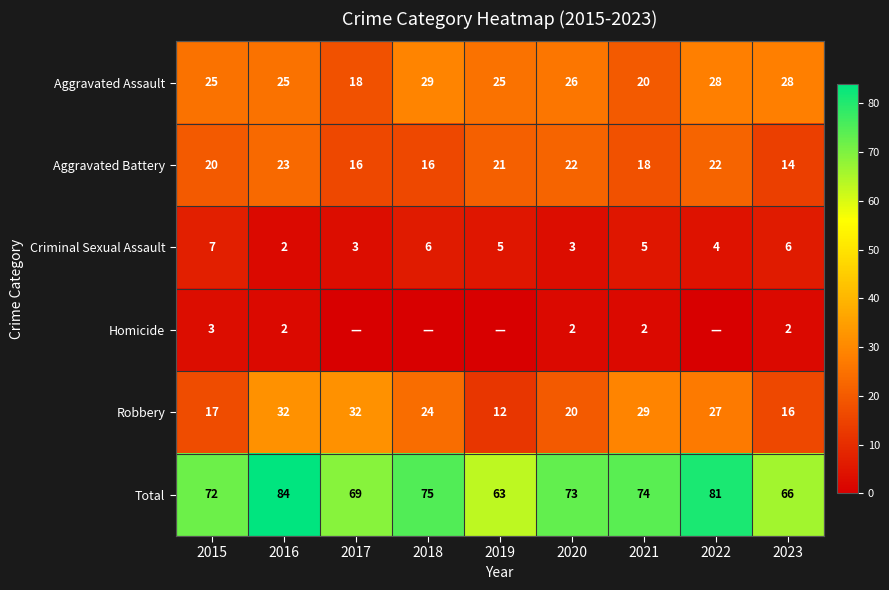

At which label does Homicide first exceed 2?

2015